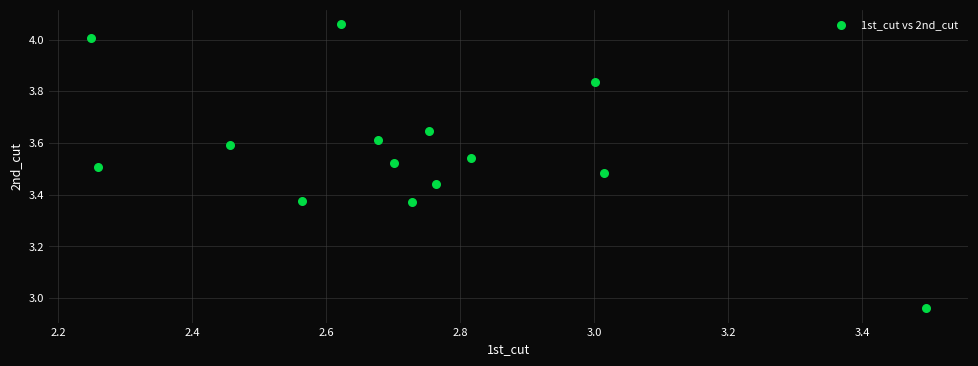

What is the range of X values (max minus min)?

1.2